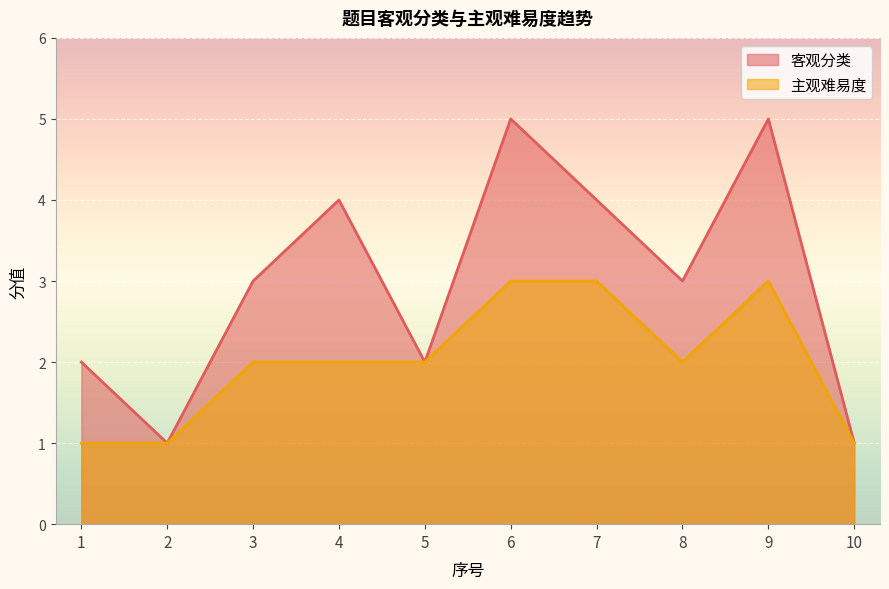

Where is the first local maximum for 主观难易度?

9